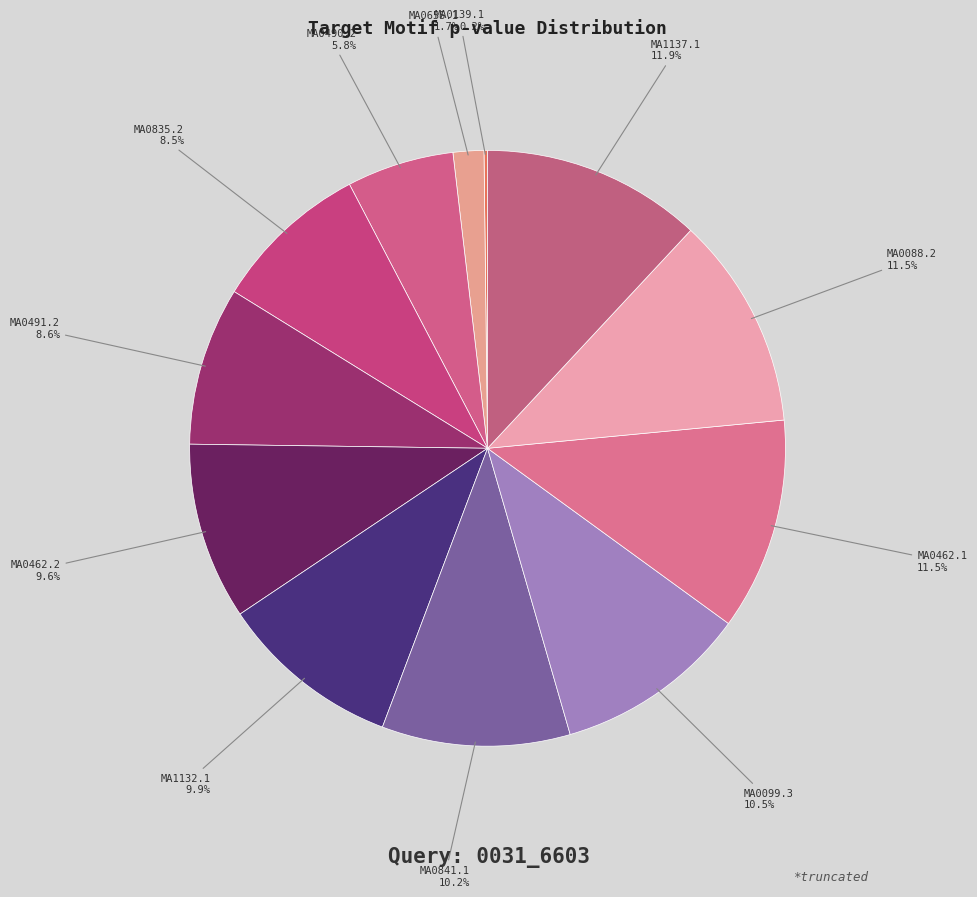

What percentage is the MA0490.2 slice, to the nearest percent?

6%